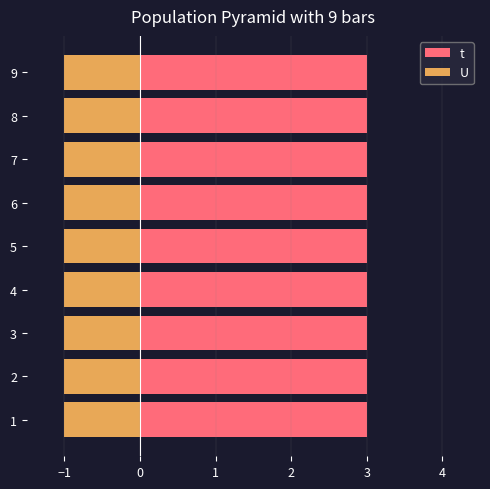

What is the value of the t bar at the 7th from the left?

3